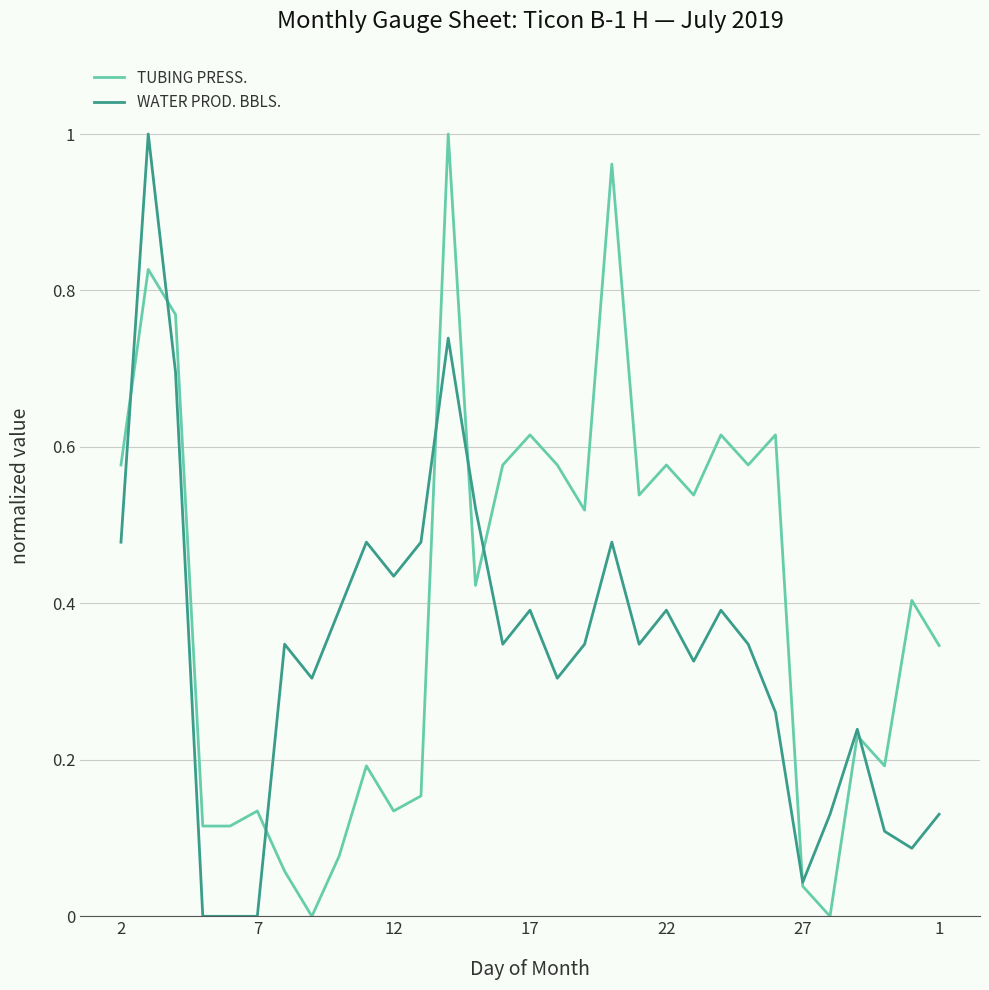

List the series in order of their overall mean, lowest first.

WATER PROD. BBLS., TUBING PRESS.